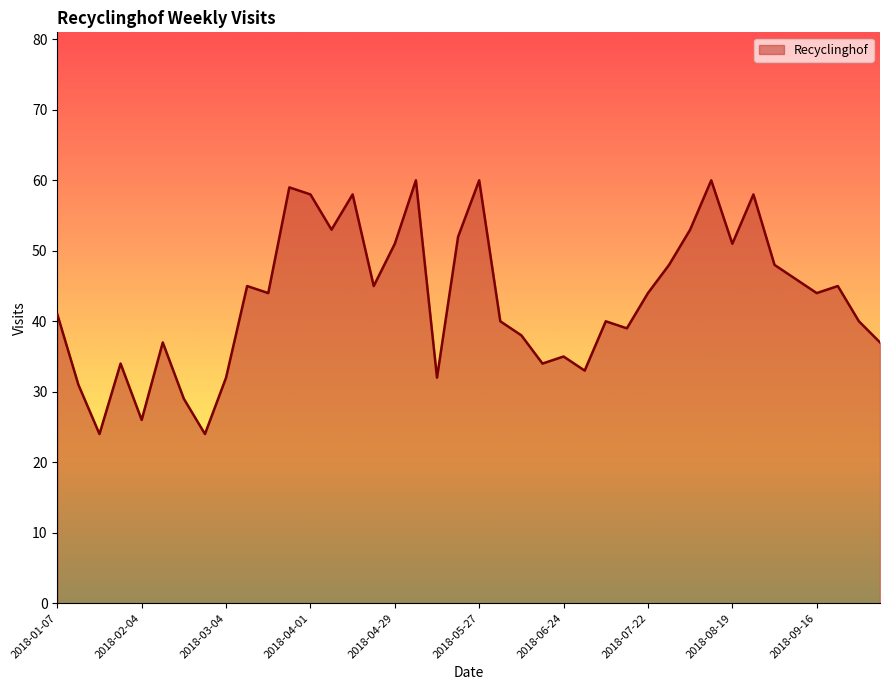

Does the chart have visible grid lines?

No